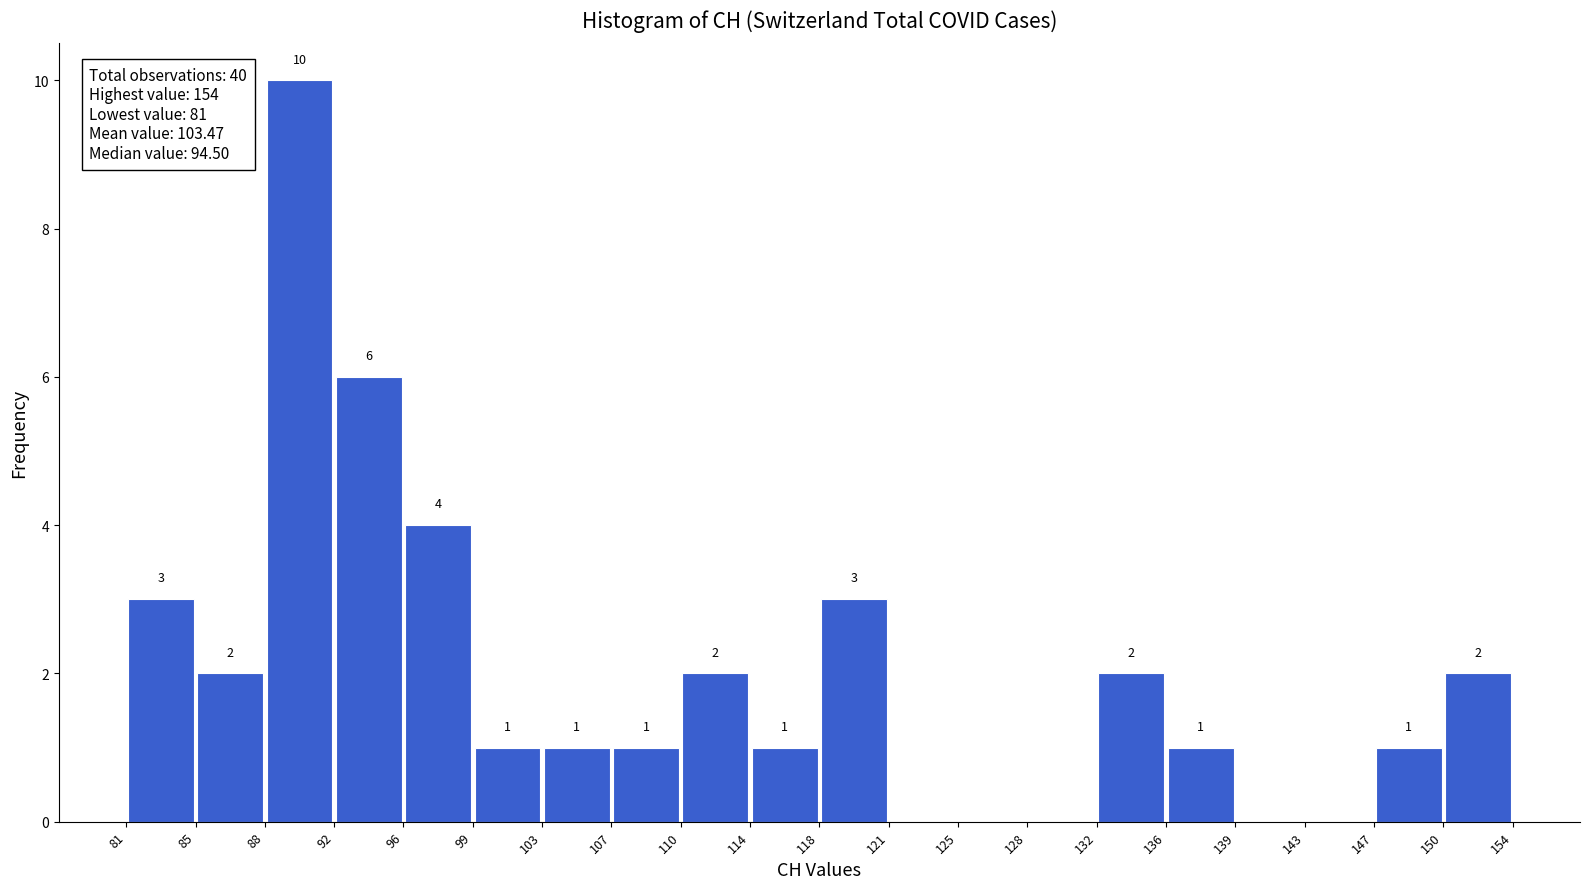

Over which range of the x-axis is the bar tallest?

88 to 92